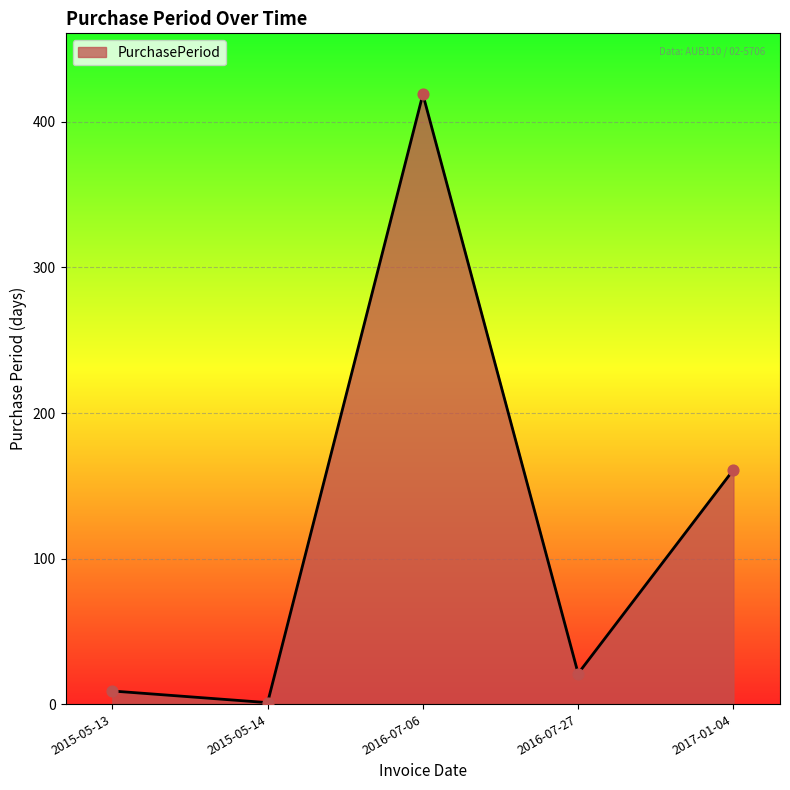

What is the change in value from 2015-05-14 to 2016-07-27?

+20